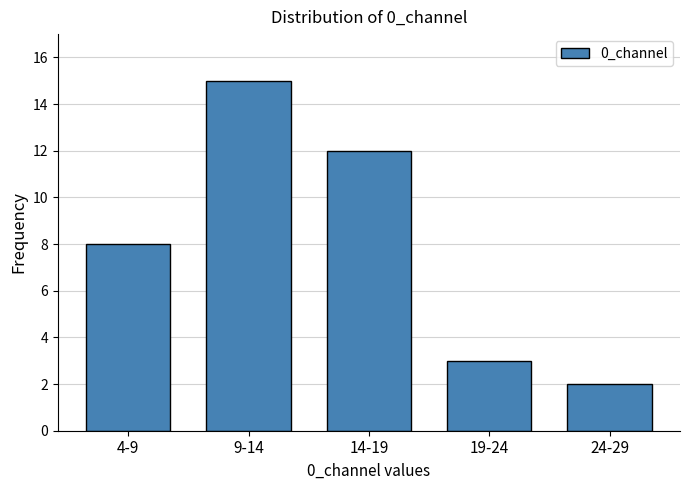

Reading right to left, transcribe all the data shown in this chart.

2	3	12	15	8